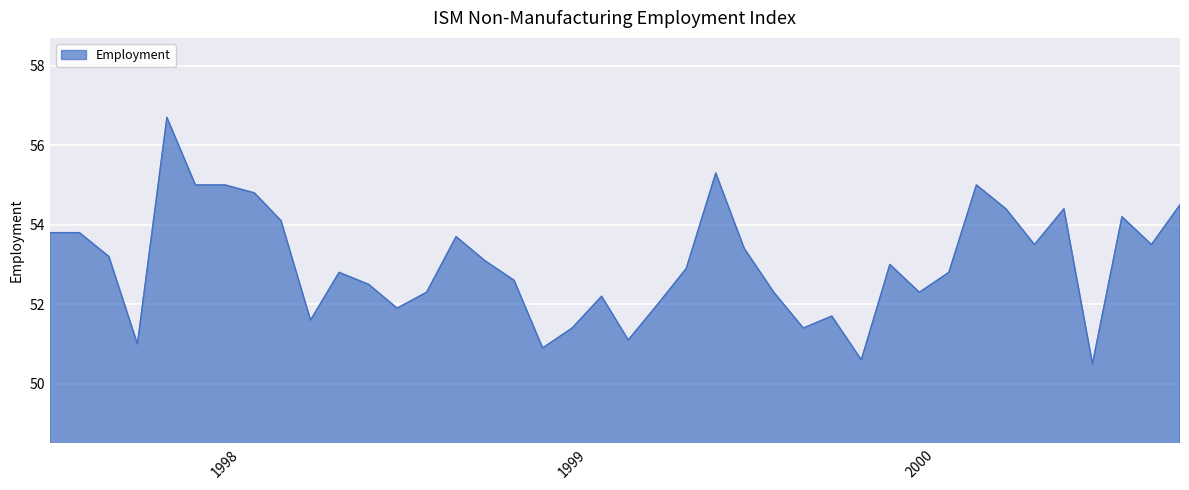

What is the minimum value shown in the chart?

50.5